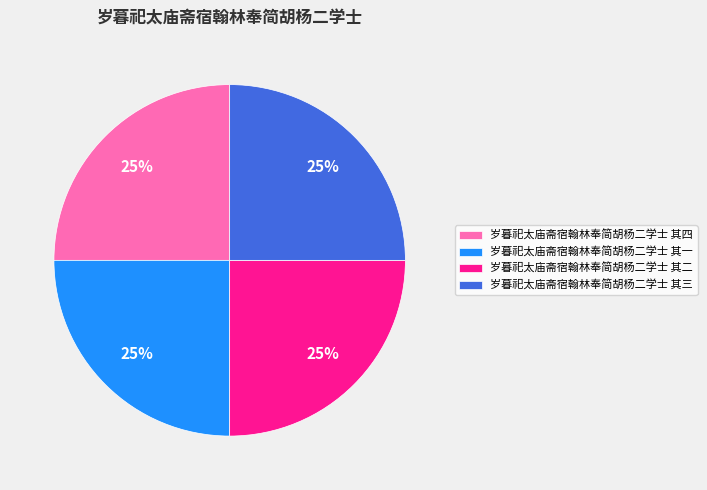

Count the number of slices in the pie.

4